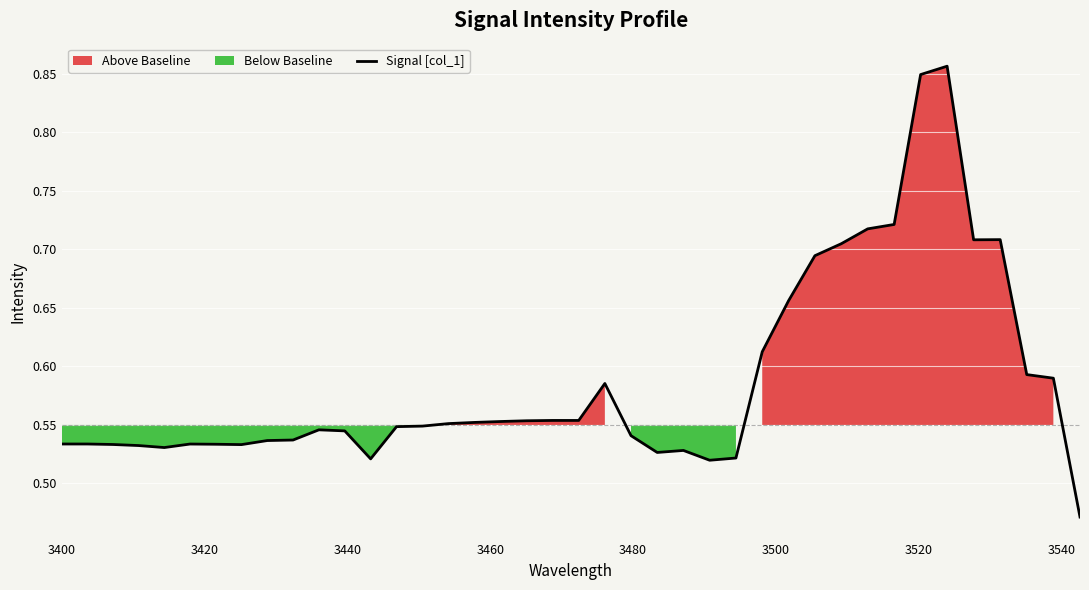

Reading left to right, extract all data points from this chart.

0.5	0.5	0.5	0.5	0.5	0.5	0.5	0.5	0.5	0.5	0.5	0.5	0.5	0.5	0.5	0.6	0.6	0.6	0.6	0.6	0.6	0.6	0.5	0.5	0.5	0.5	0.5	0.6	0.7	0.7	0.7	0.7	0.7	0.8	0.9	0.7	0.7	0.6	0.6	0.5